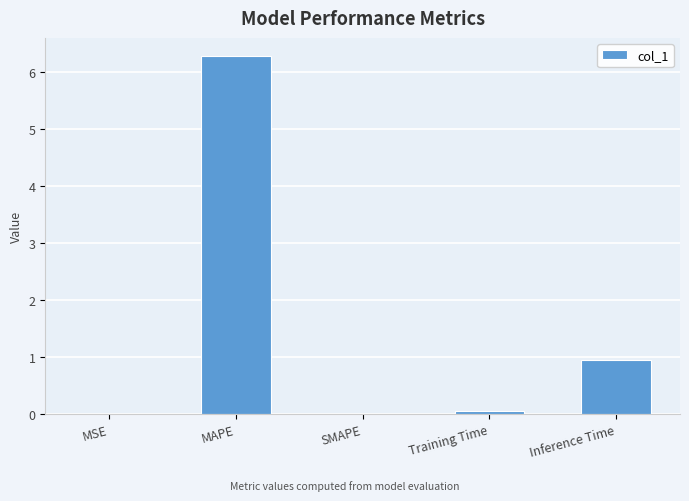

Between MSE and Inference Time, which is larger?

Inference Time